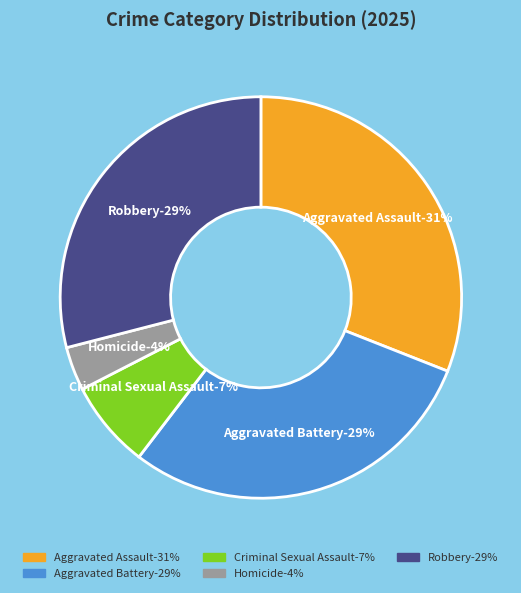

Which slice is the largest?

Aggravated Assault